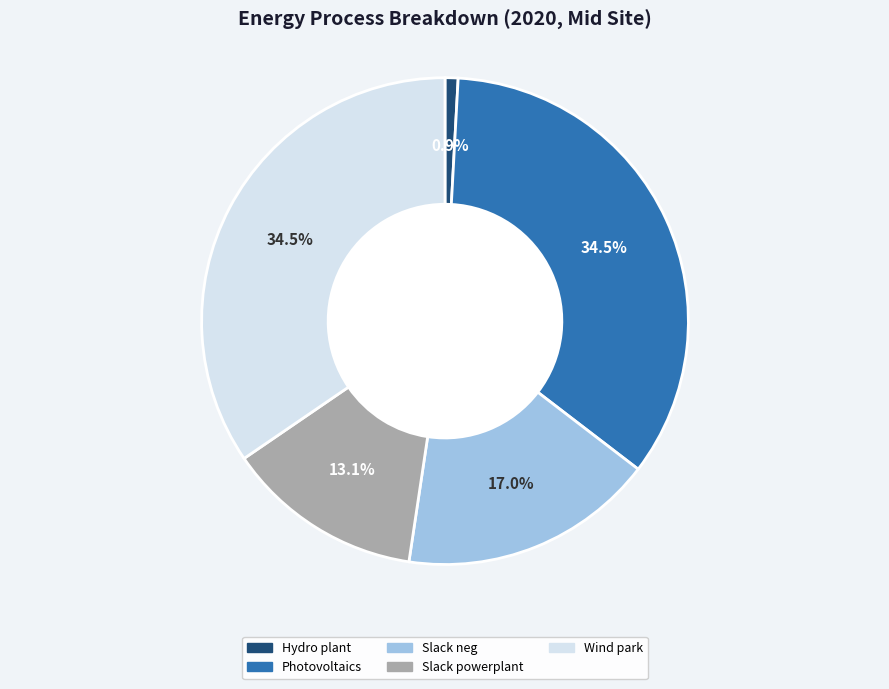

To the nearest percent, what is the difference between the Slack neg and Hydro plant slice percentages?

16%